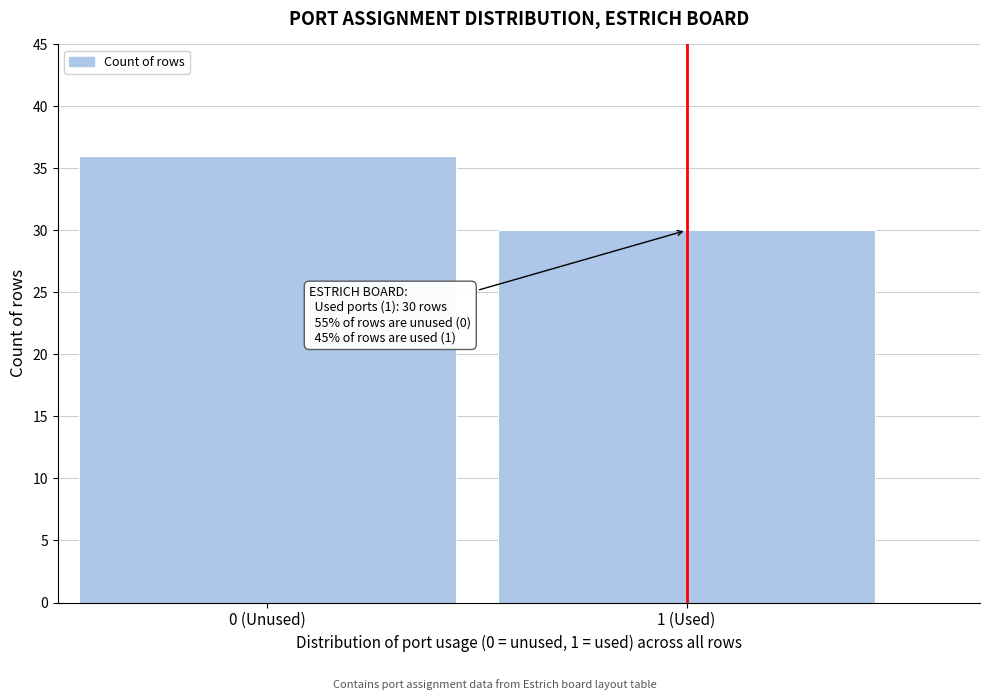

Reading left to right, extract all data points from this chart.

0 (Unused)=36	1 (Used)=30